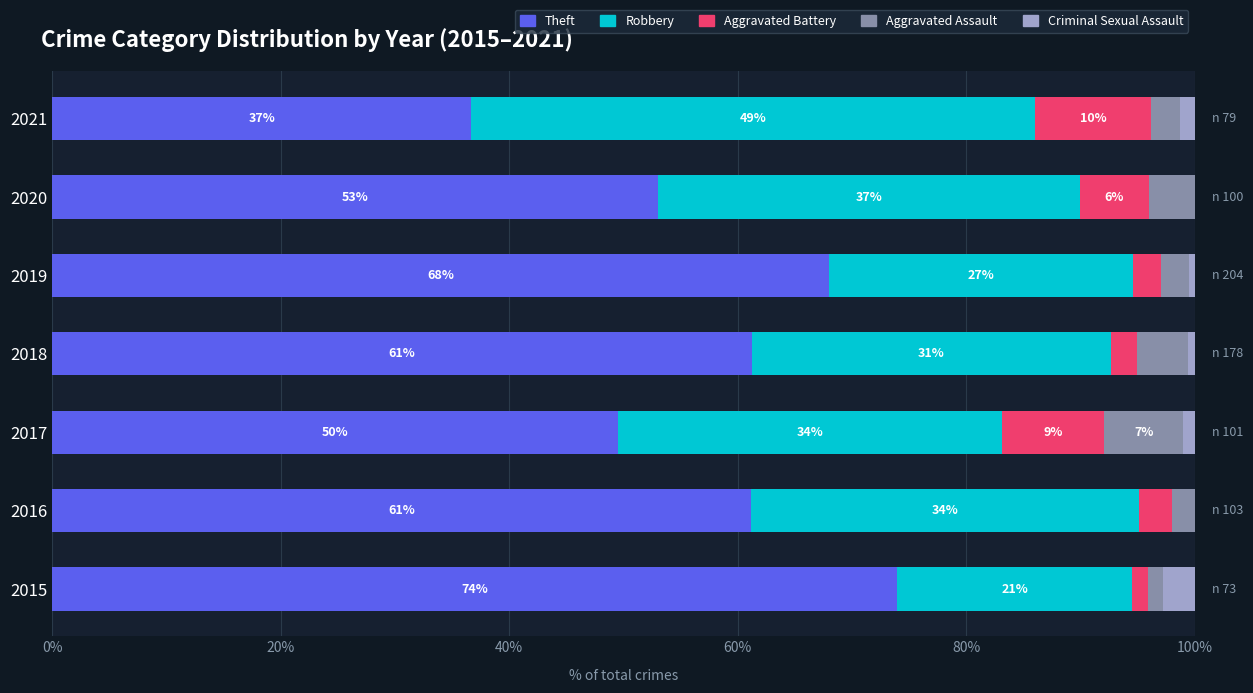

The value of Theft at 2019 is 36.9. True or false?

False